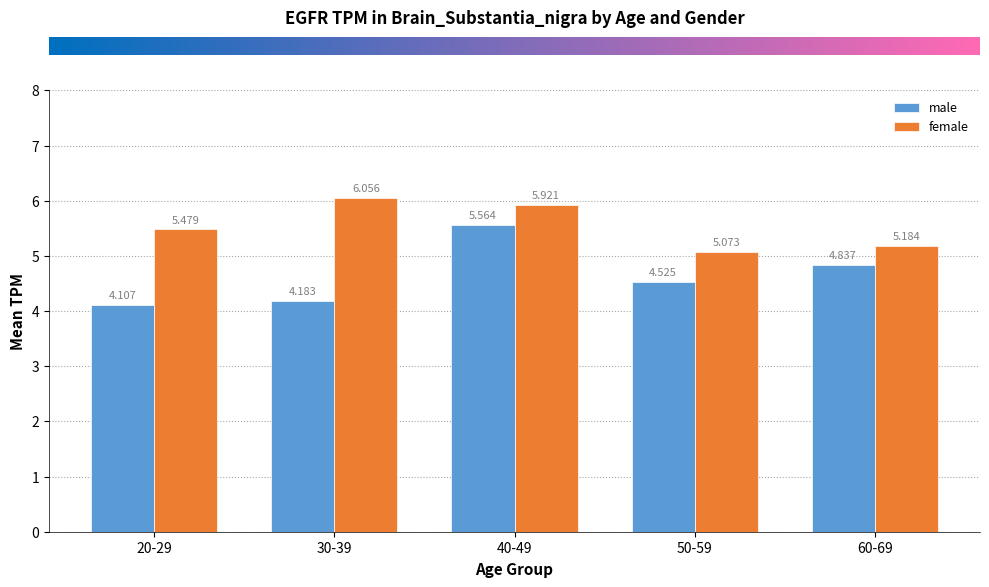

What is the label of the 2nd bar from the right?

50-59